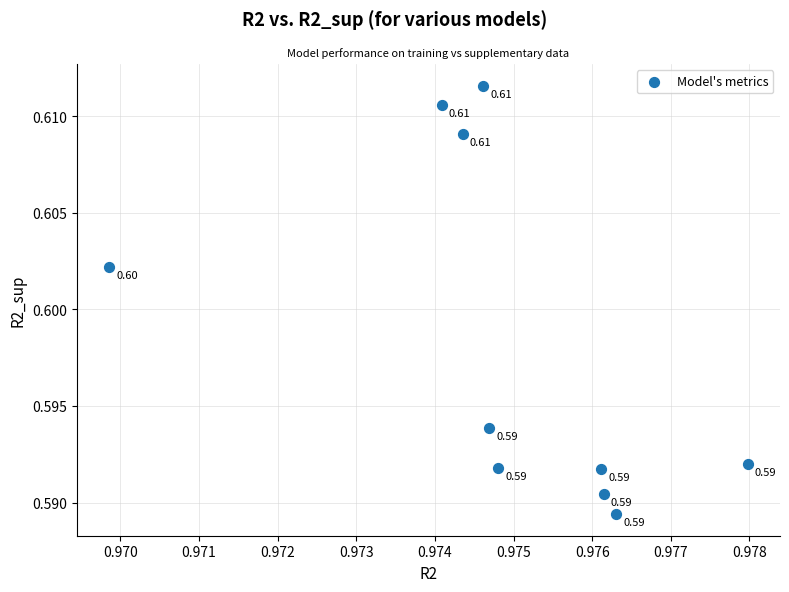

What is the average X value?

1.0